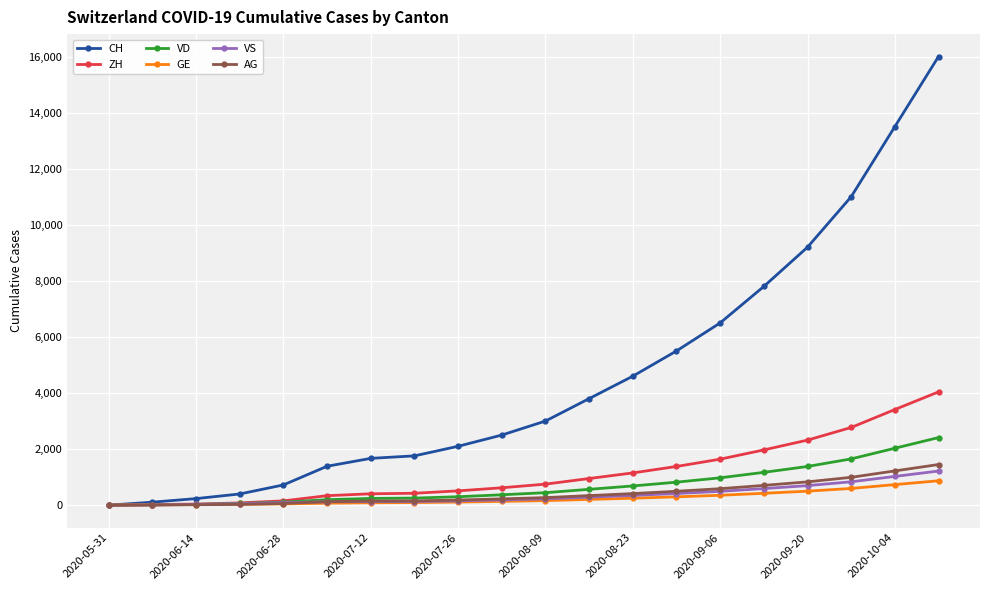

Which series has the widest spread of values?

CH